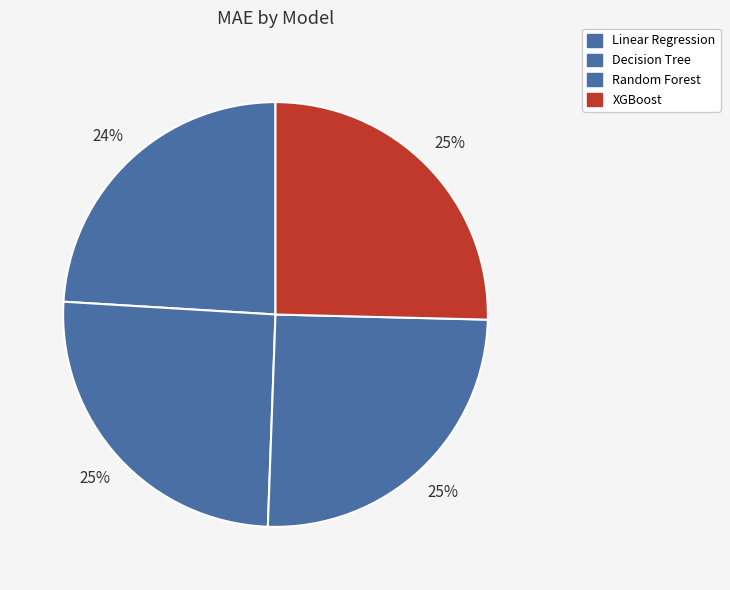

Is it true that Linear Regression is 24% of the pie?

True